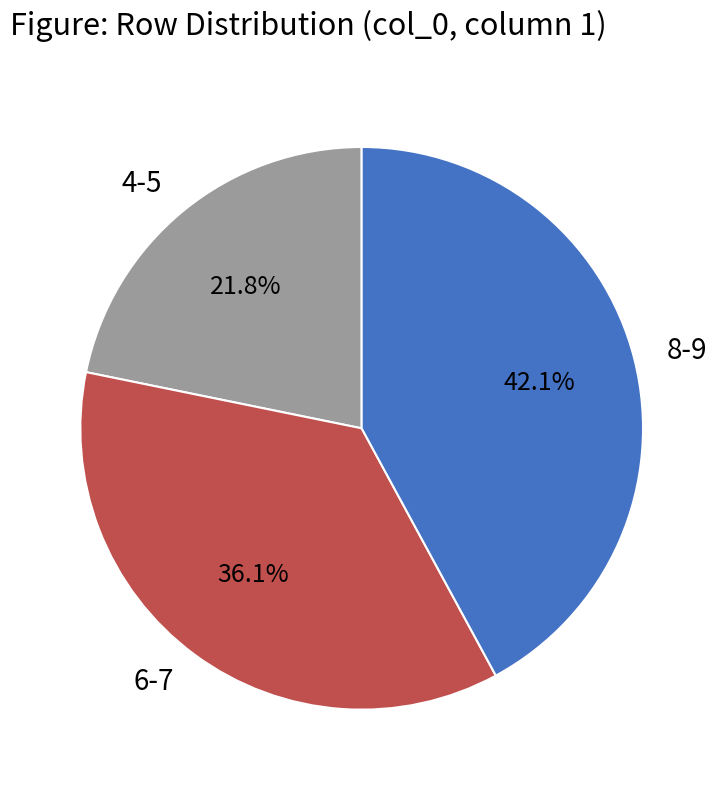

Is 8-9 the majority of the pie?

No